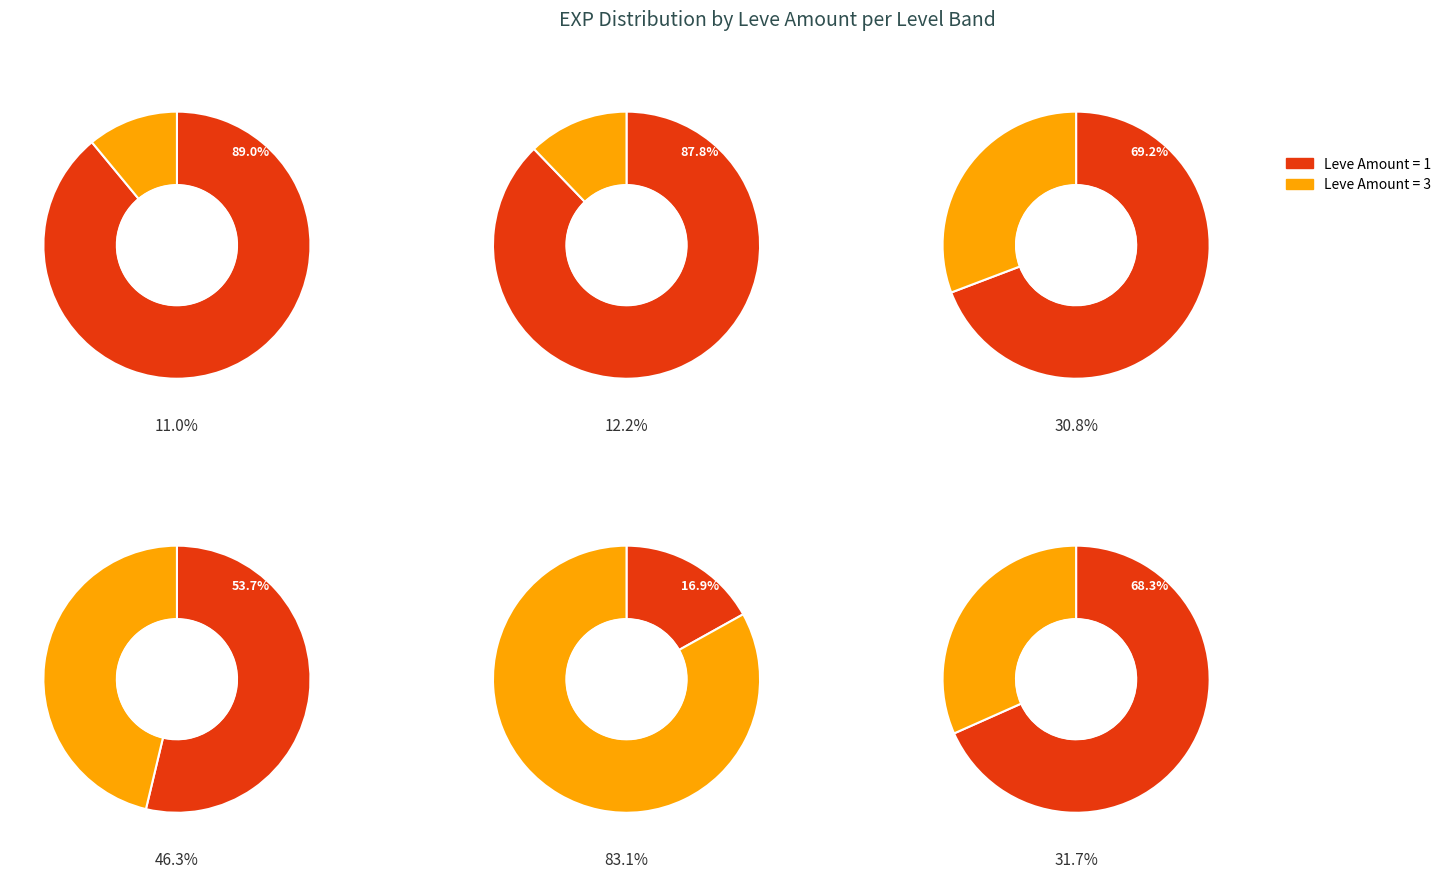

Which category has the smallest portion of the pie?

1